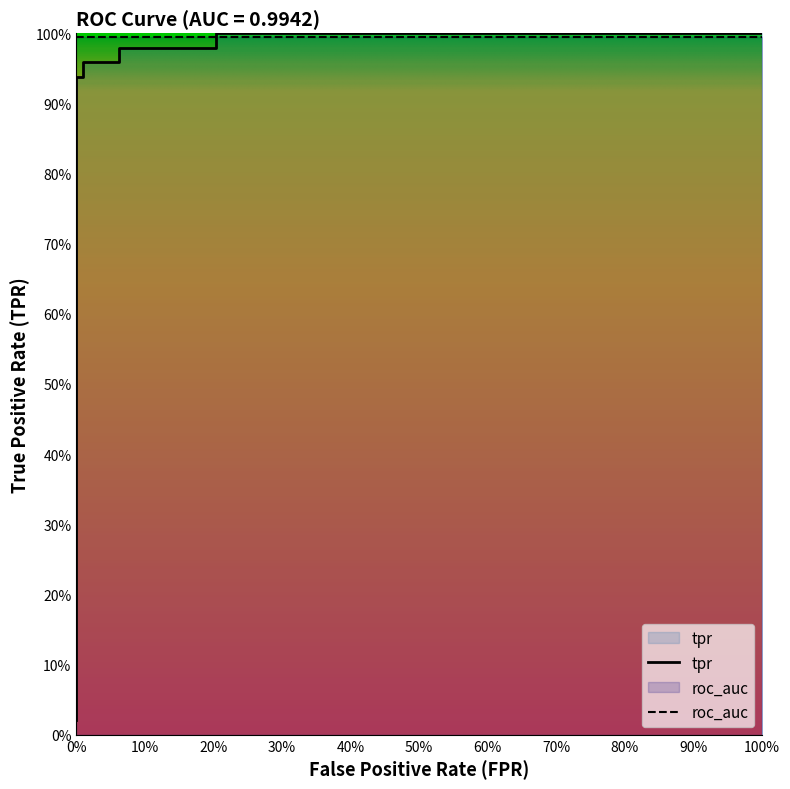

What is the sum of all values?

7.8